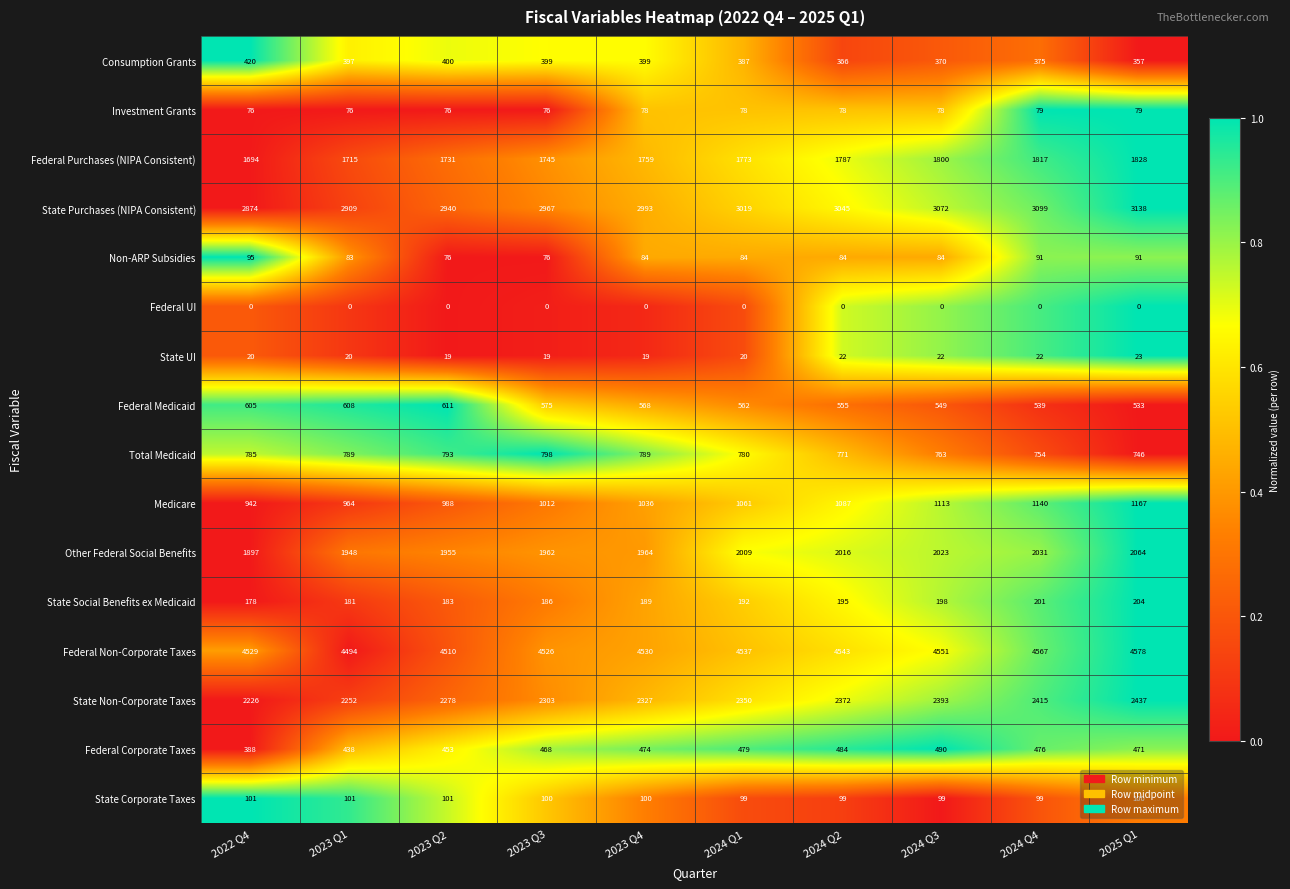

Rank the categories by Federal Corporate Taxes value from highest to lowest.

2024 Q3, 2024 Q2, 2024 Q1, 2024 Q4, 2023 Q4, 2025 Q1, 2023 Q3, 2023 Q2, 2023 Q1, 2022 Q4